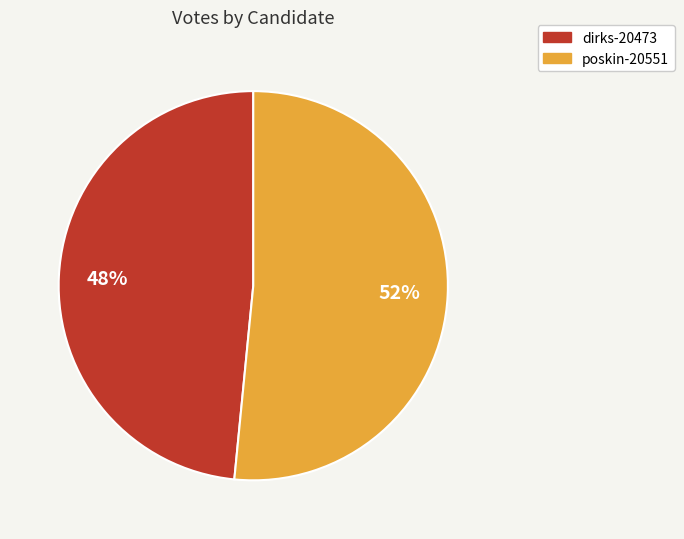

Approximately how many times larger is the value at poskin-20551 compared to dirks-20473?

1.1